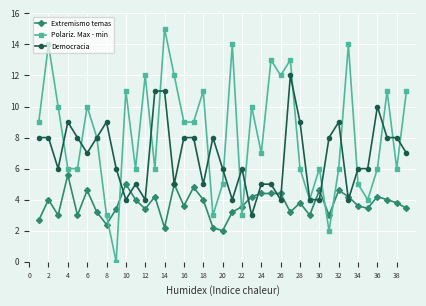

What are all the series names shown in the legend?

Extremismo temas, Polariz. Max - min, Democracia